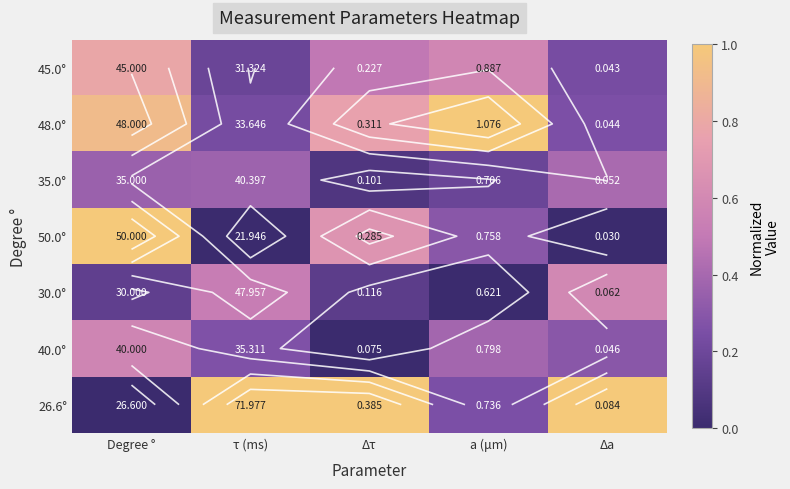

What is the total value across all series at τ (ms)?

2.6